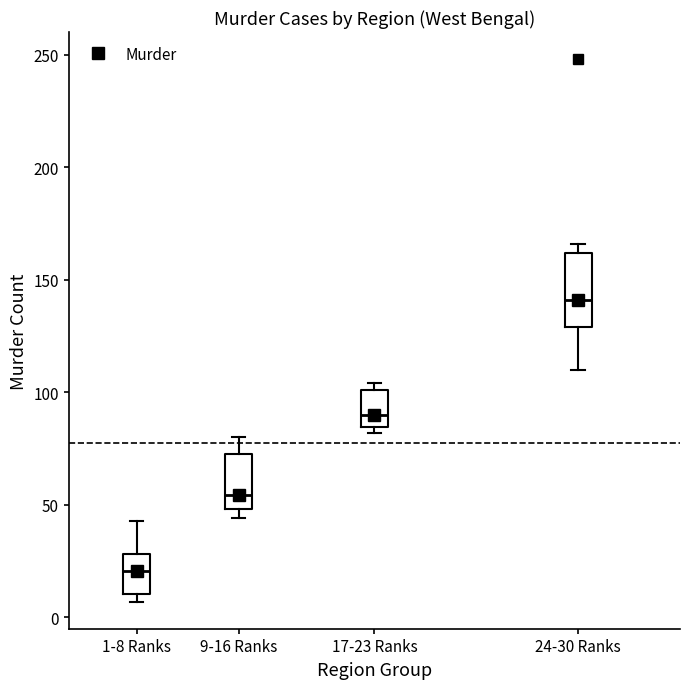

Which box has the lowest median line?

1-8 Ranks